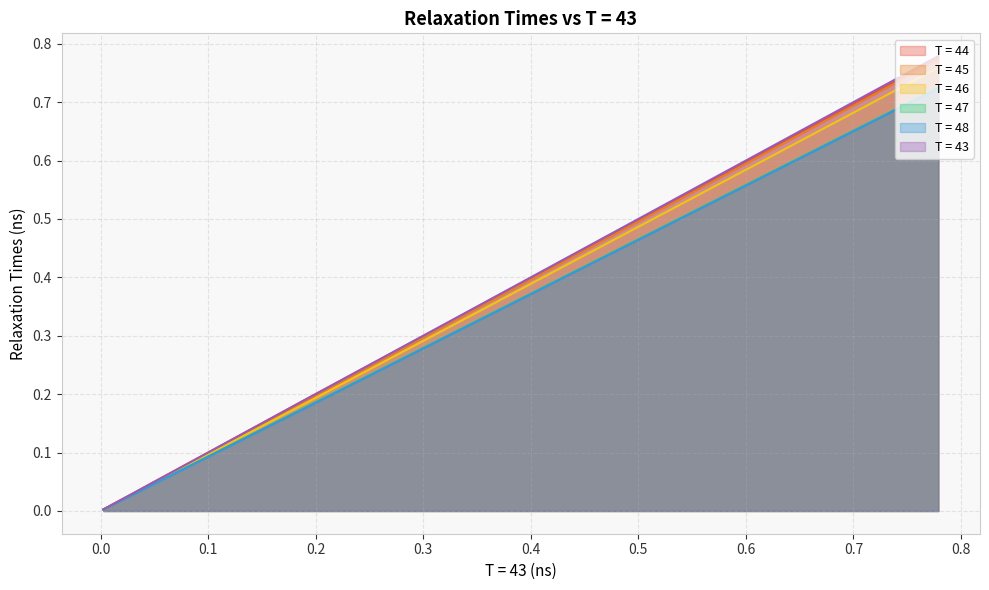

True or false: T = 47 and T = 46 intersect in this chart.

False